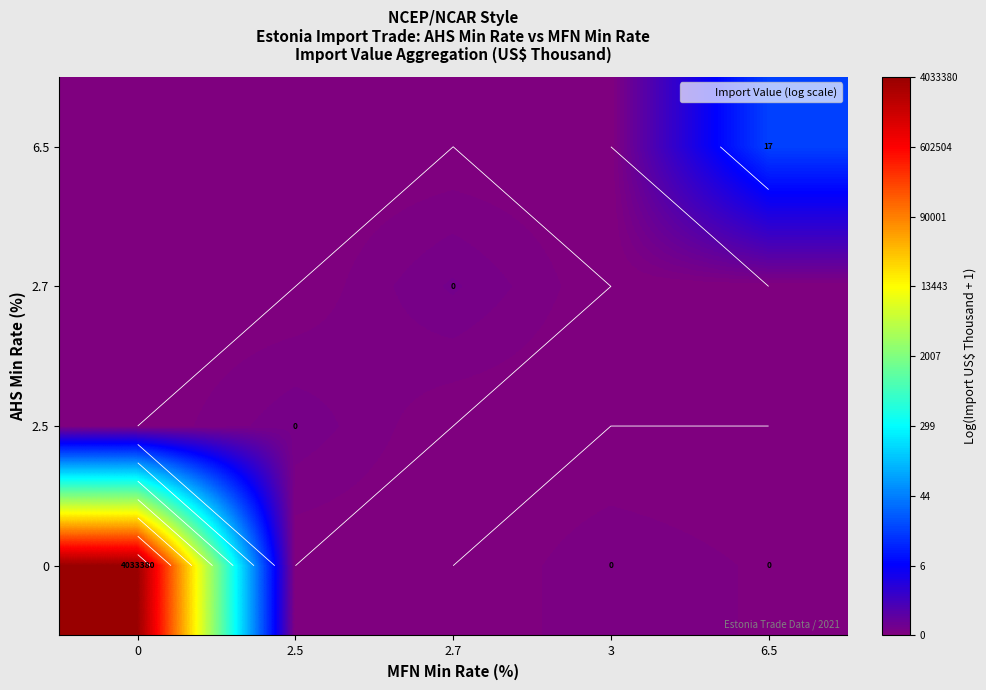

What is the total value across all series at 6.5?

2.9